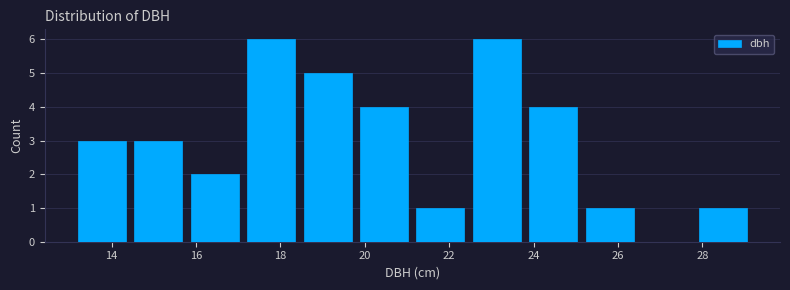

Reading left to right, list every bar in this chart as the range it spans on the x-axis followed by its height. Neither the bar edges nor the heights are printed on the chart, so give them approximately, as read against the axes.

13.2 to 14.4: 3
14.4 to 15.8: 3
15.8 to 17.2: 2
17.2 to 18.4: 6
18.4 to 19.8: 5
19.8 to 21.2: 4
21.2 to 22.4: 1
22.4 to 23.8: 6
23.8 to 25.2: 4
25.2 to 26.4: 1
26.4 to 27.8: 0
27.8 to 29.2: 1